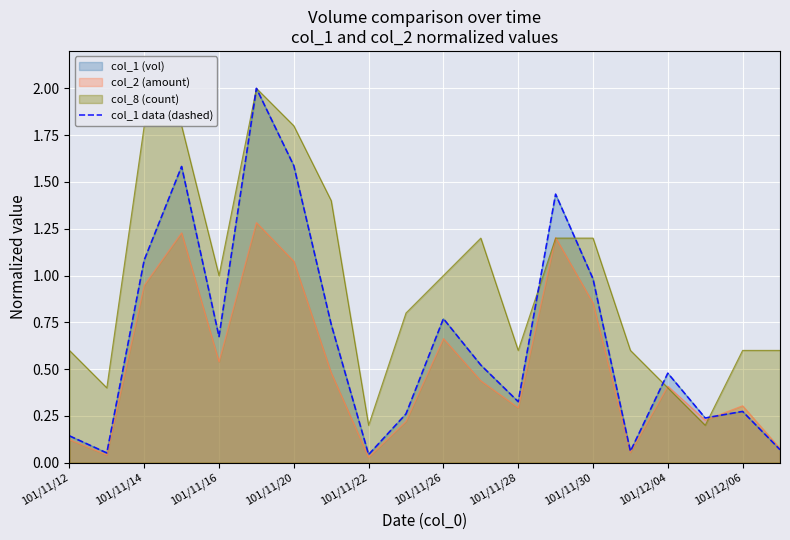

How many data points does each series have?

20